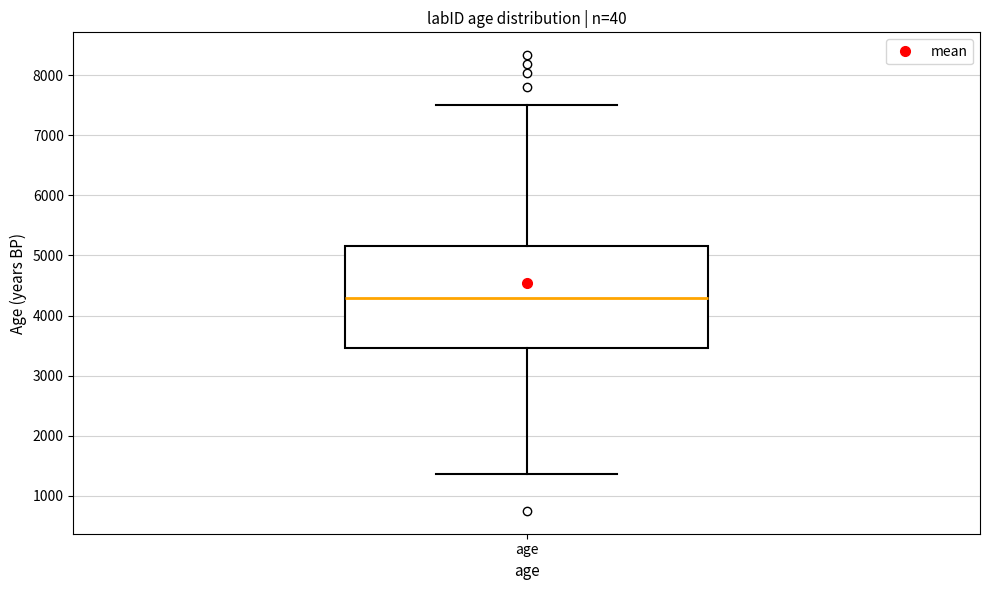

Transcribe this box plot: give where the median line is, the range the box spans, and where the two whiskers end, as read against the y-axis. The values are not printed on the chart, so give them approximately, as read against the axis.

median 4300, box 3500 to 5200, whiskers 1400 to 7500